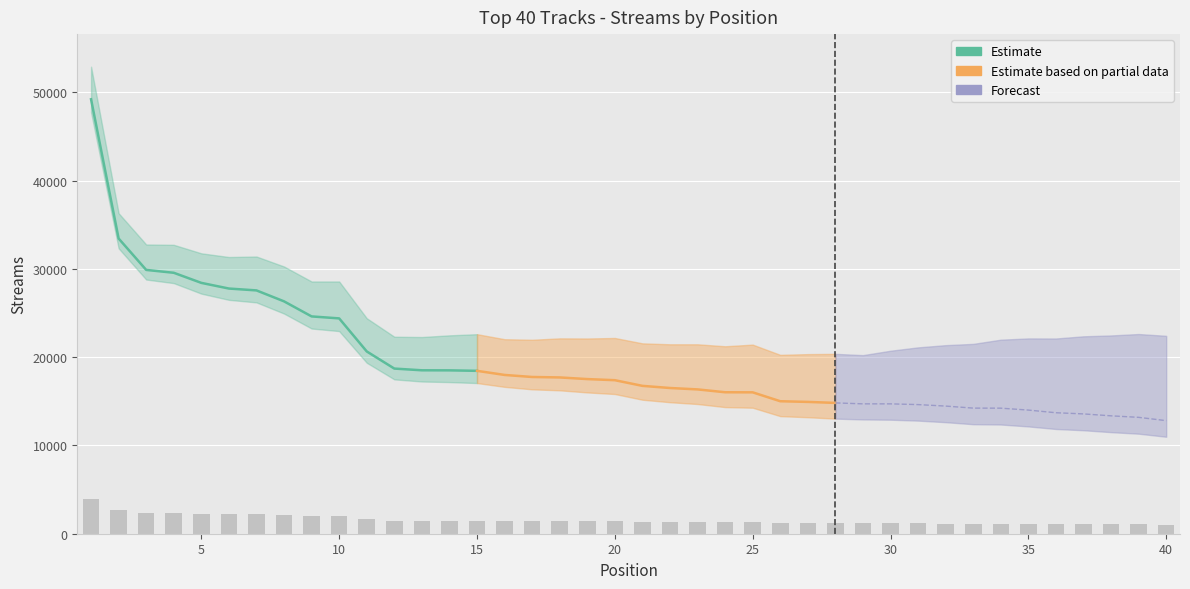

Does the chart contain stacked bars?

No